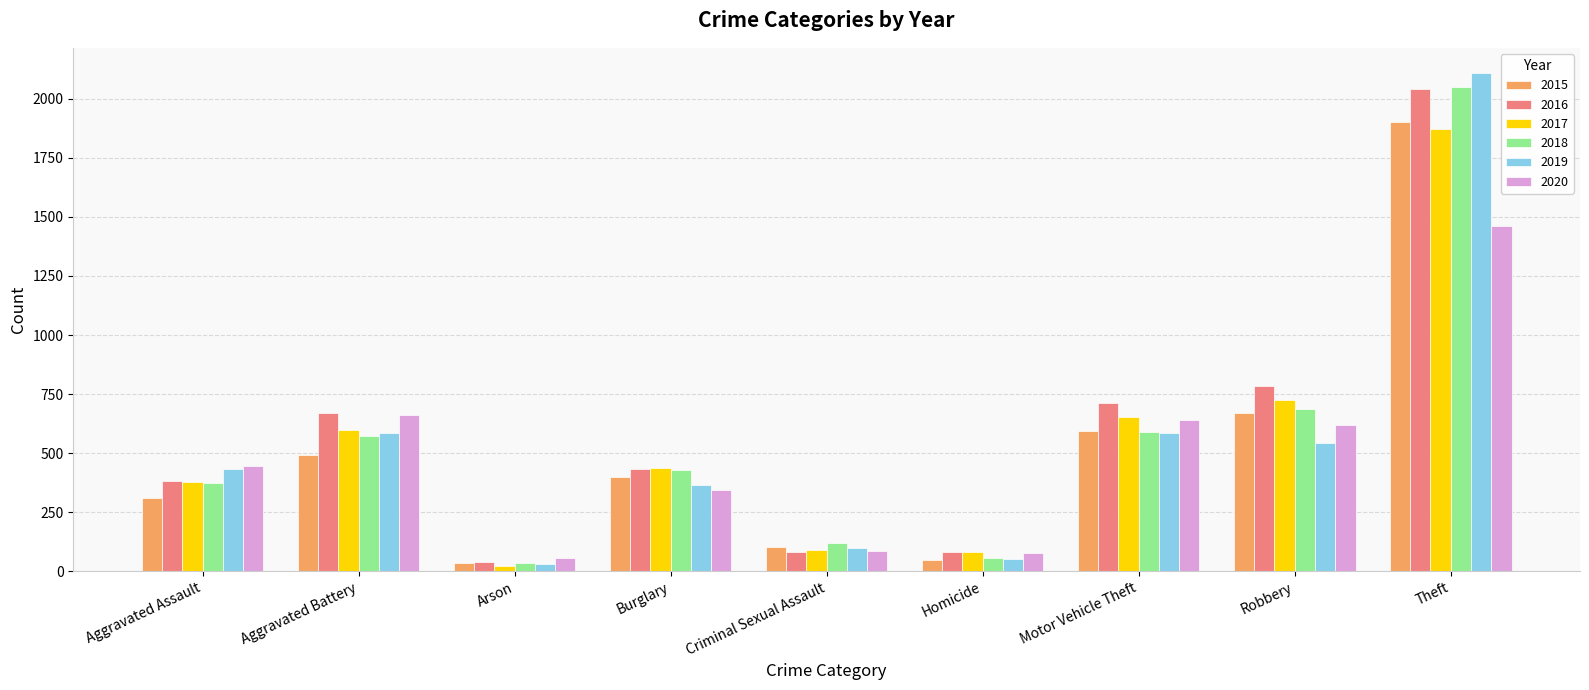

At which category is the sum across all series the highest?

Theft